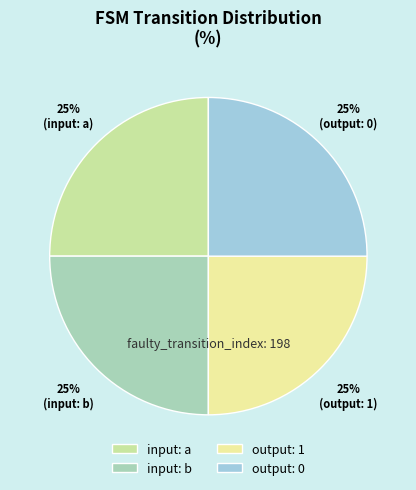

To the nearest percent, what is the difference between the largest and smallest slice percentages?

0%